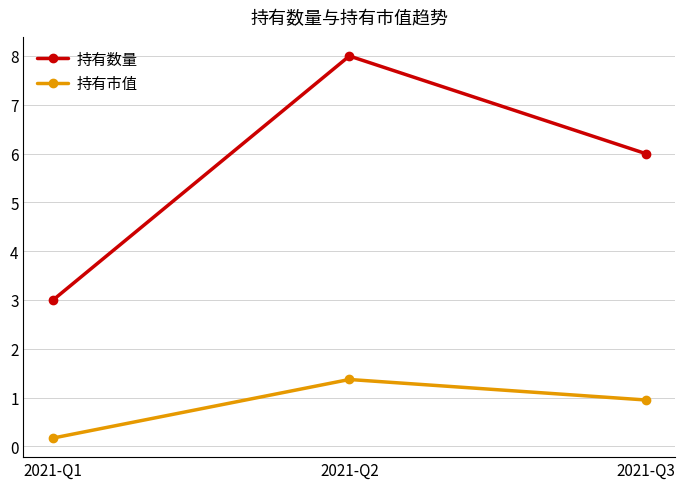

How many distinct data groups are displayed?

2